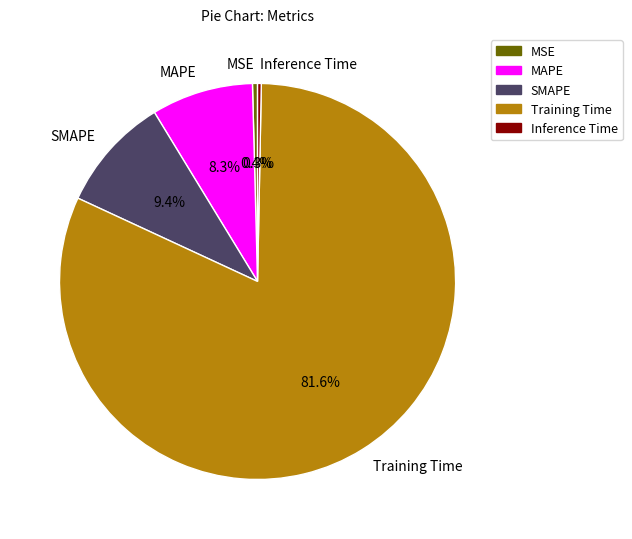

True or false: Training Time accounts for 88% of the total.

False